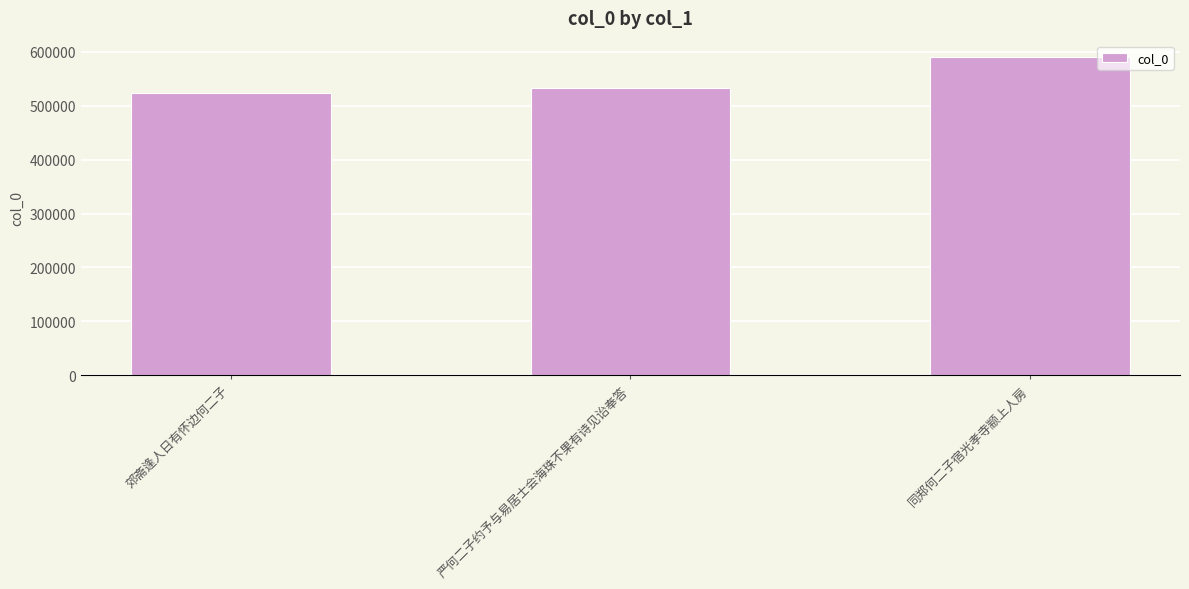

What is the minimum value shown in the chart?

523987